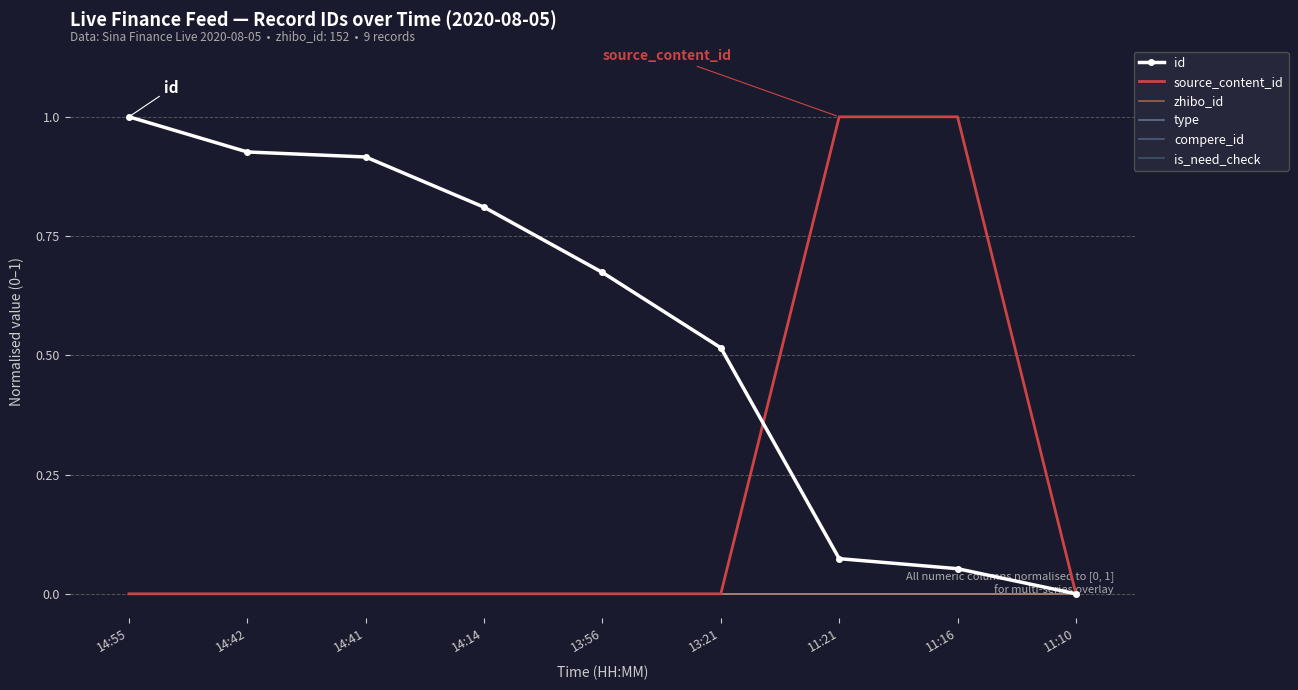

How many data points in id are above 0?

8